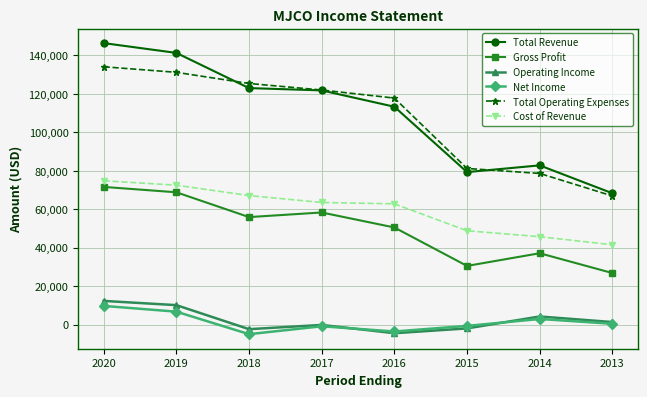

True or false: Total Revenue has more than 0 interior local peaks.

True